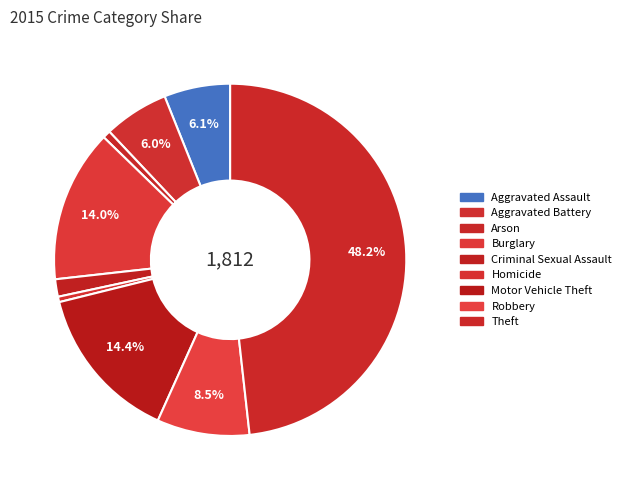

Count the number of slices in the pie.

9